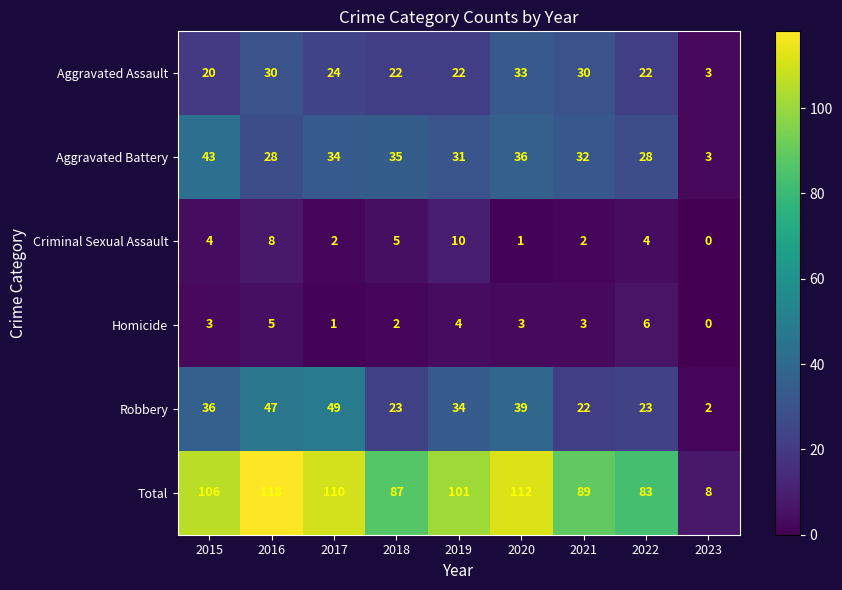

How many series are shown in this chart?

6